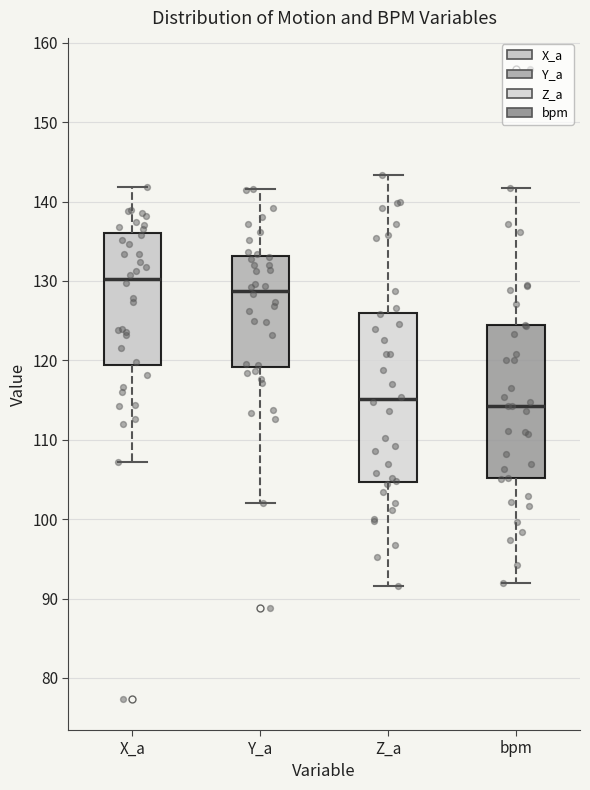

Reading left to right, read every box against the y-axis: the position of its median line, the range the box covers, and the ends of its whiskers. The values are not printed on the chart, so give them approximately, as read against the axis.

X_a: median 130, box 119 to 136, whiskers 107 to 142
Y_a: median 129, box 119 to 133, whiskers 102 to 142
Z_a: median 115, box 105 to 126, whiskers 92 to 143
bpm: median 114, box 105 to 124, whiskers 92 to 142